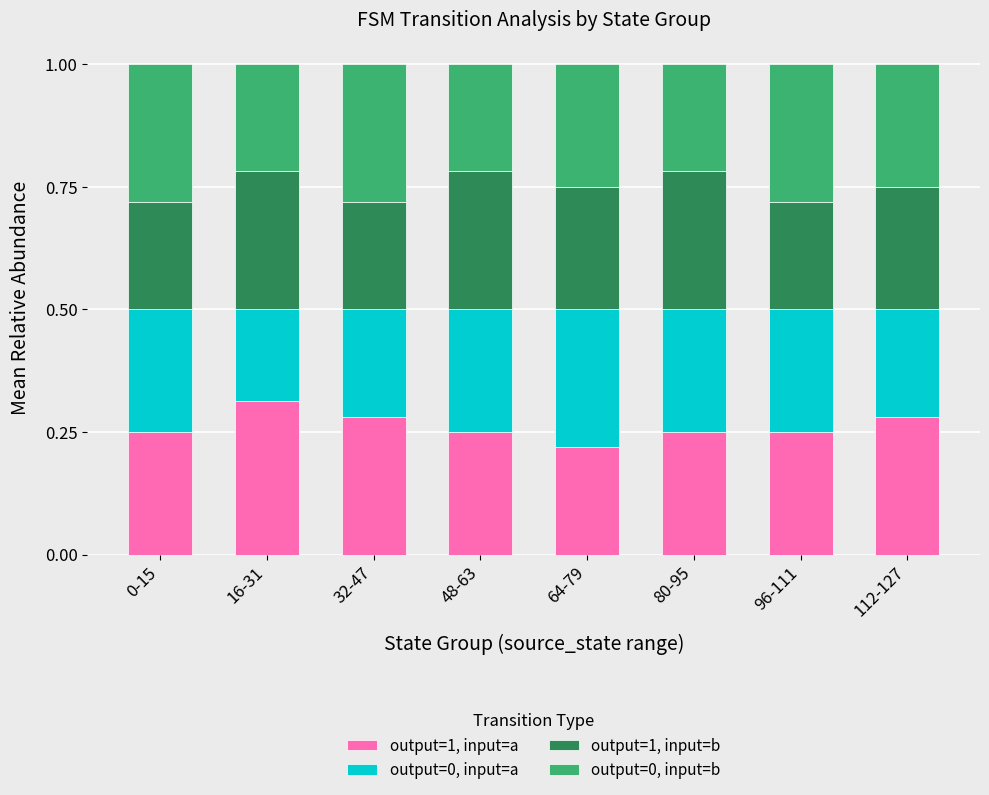

At which label does output=1, input=a reach its minimum?

64-79